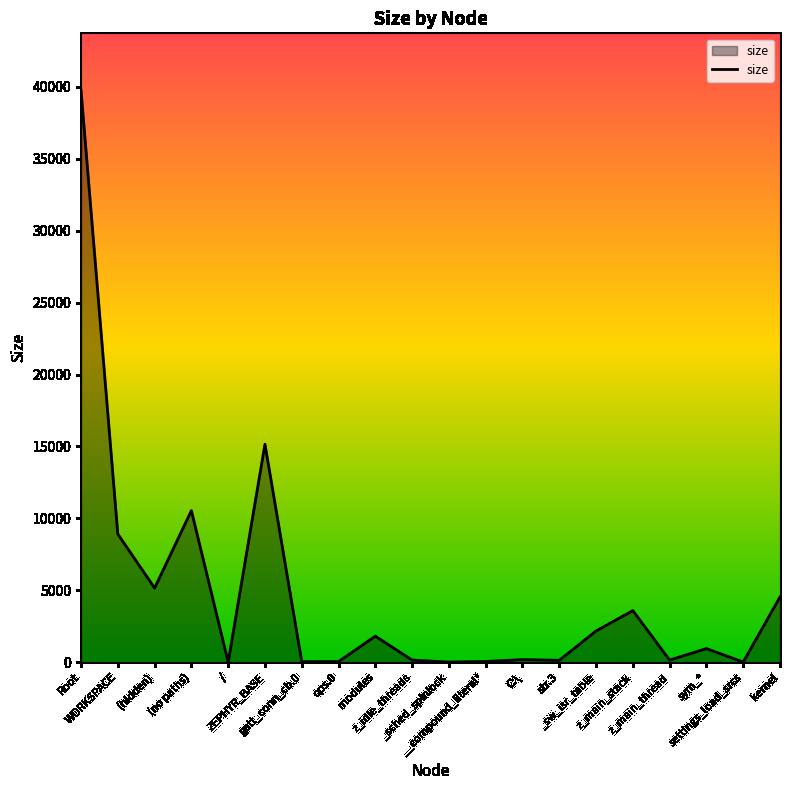

What is the difference between the maximum and minimum values?

39748